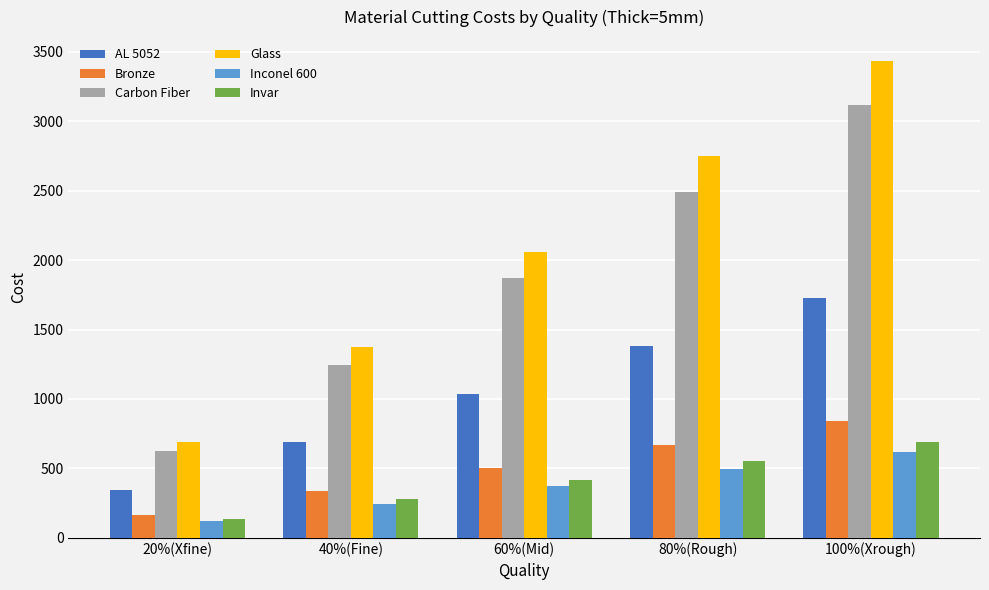

What is the label of the 1st bar from the left?

20%(Xfine)